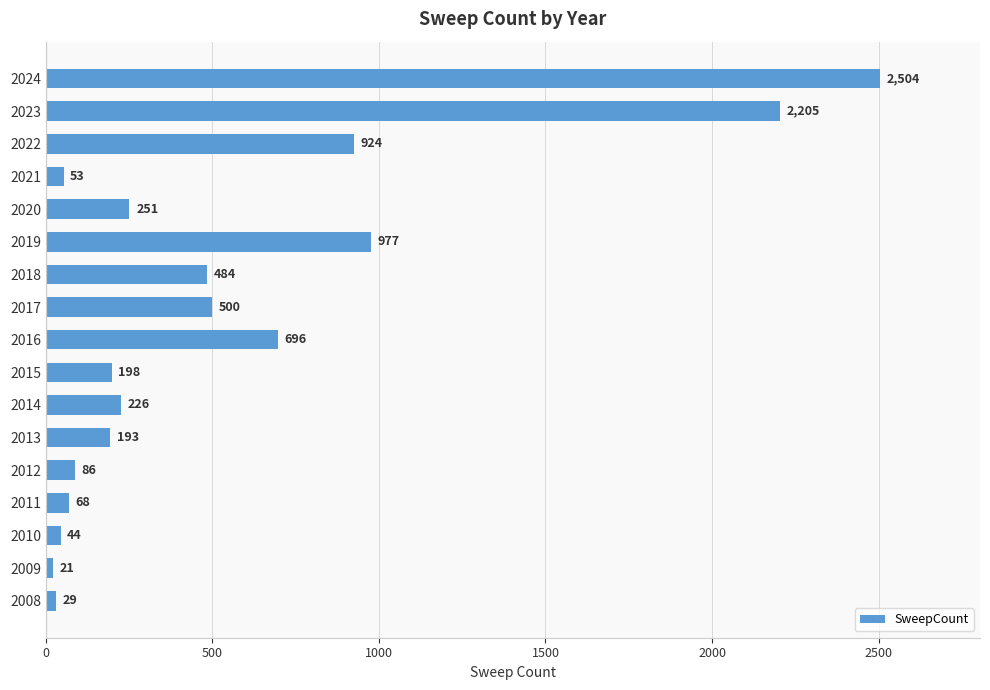

Which category has the lowest value across all series?

2009